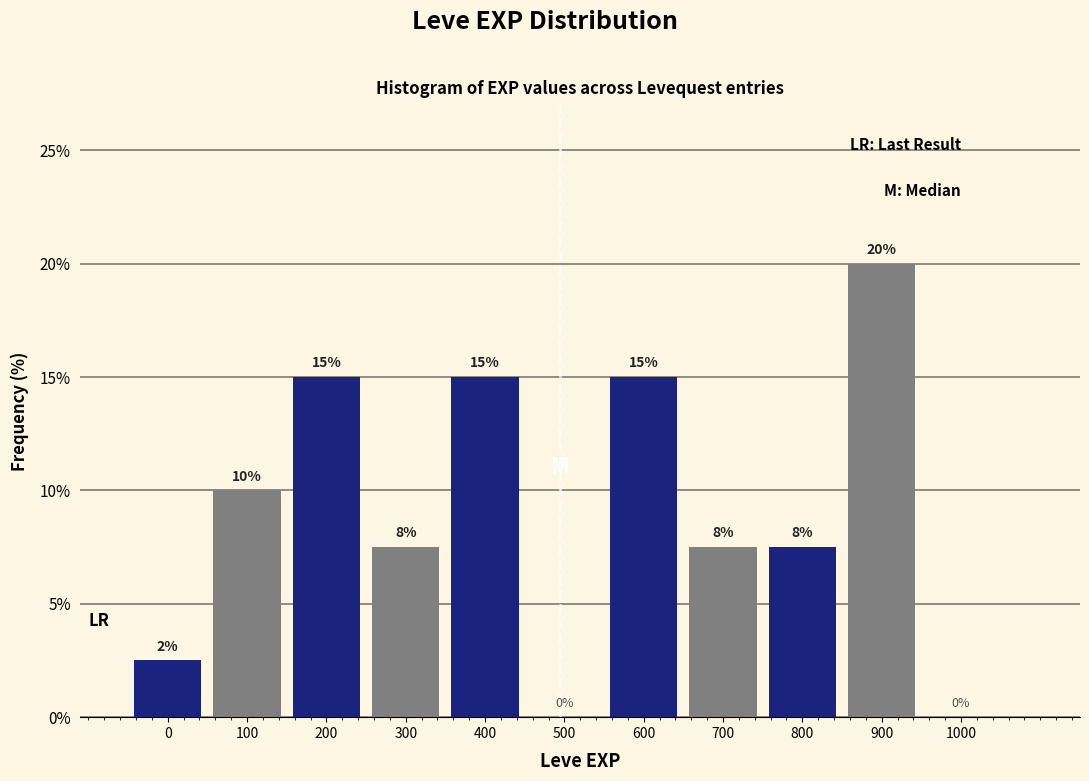

Which label corresponds to the largest value in the chart?

900